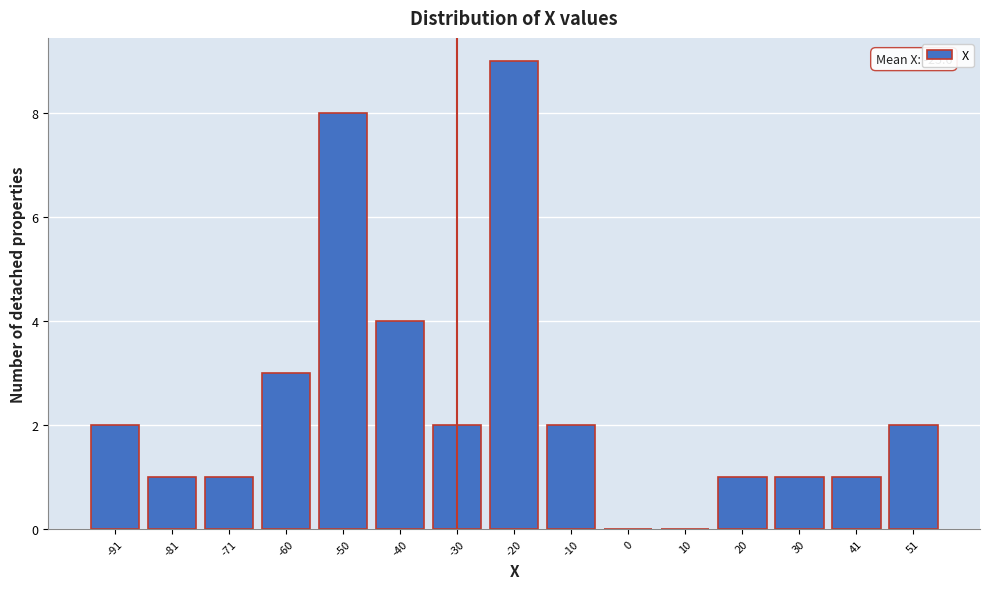

Reading left to right, list all the values displayed in this chart.

-91=2	-81=1	-71=1	-60=3	-50=8	-40=4	-30=2	-20=9	-10=2	0=0	10=0	20=1	30=1	41=1	51=2